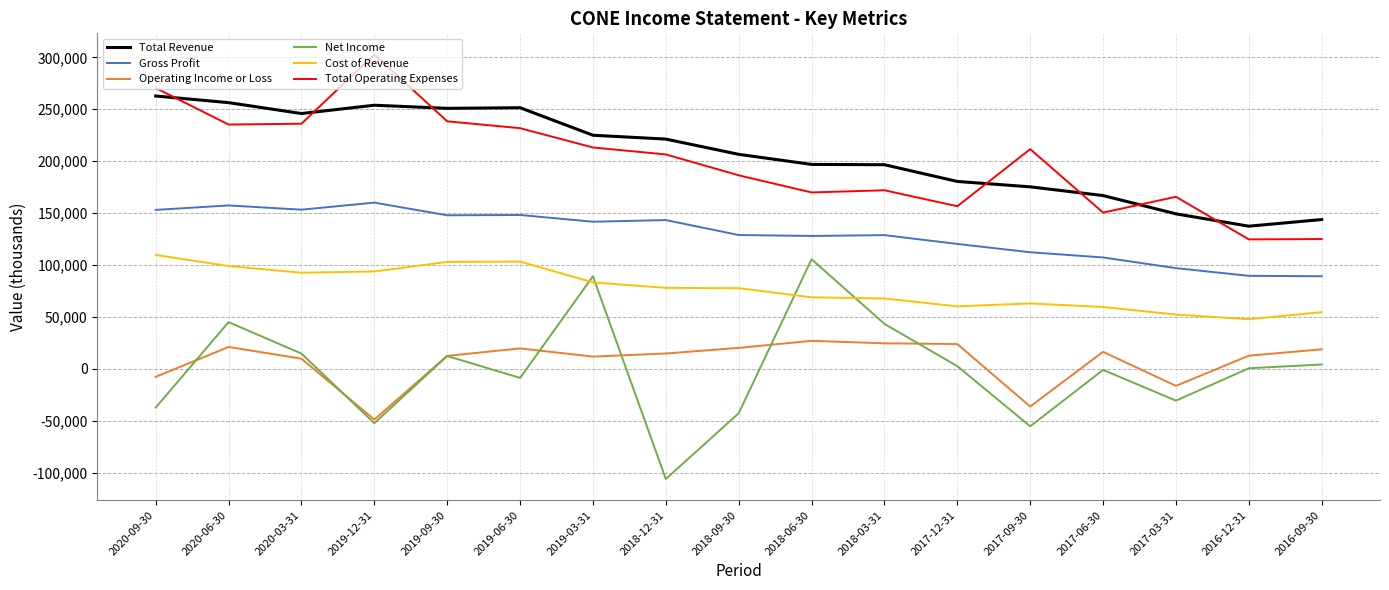

What is the sum of all Gross Profit values?

2206400